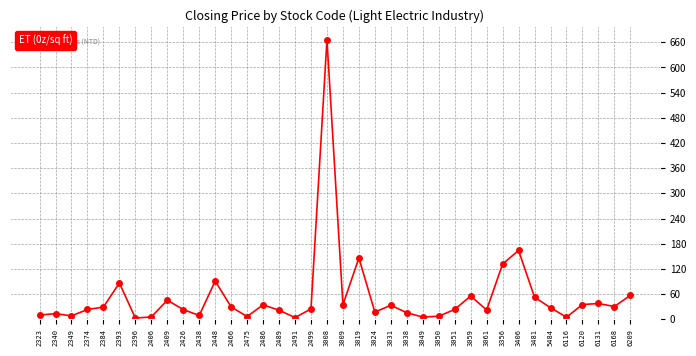

What is the change in value from 2406 to 3031?

+27.7